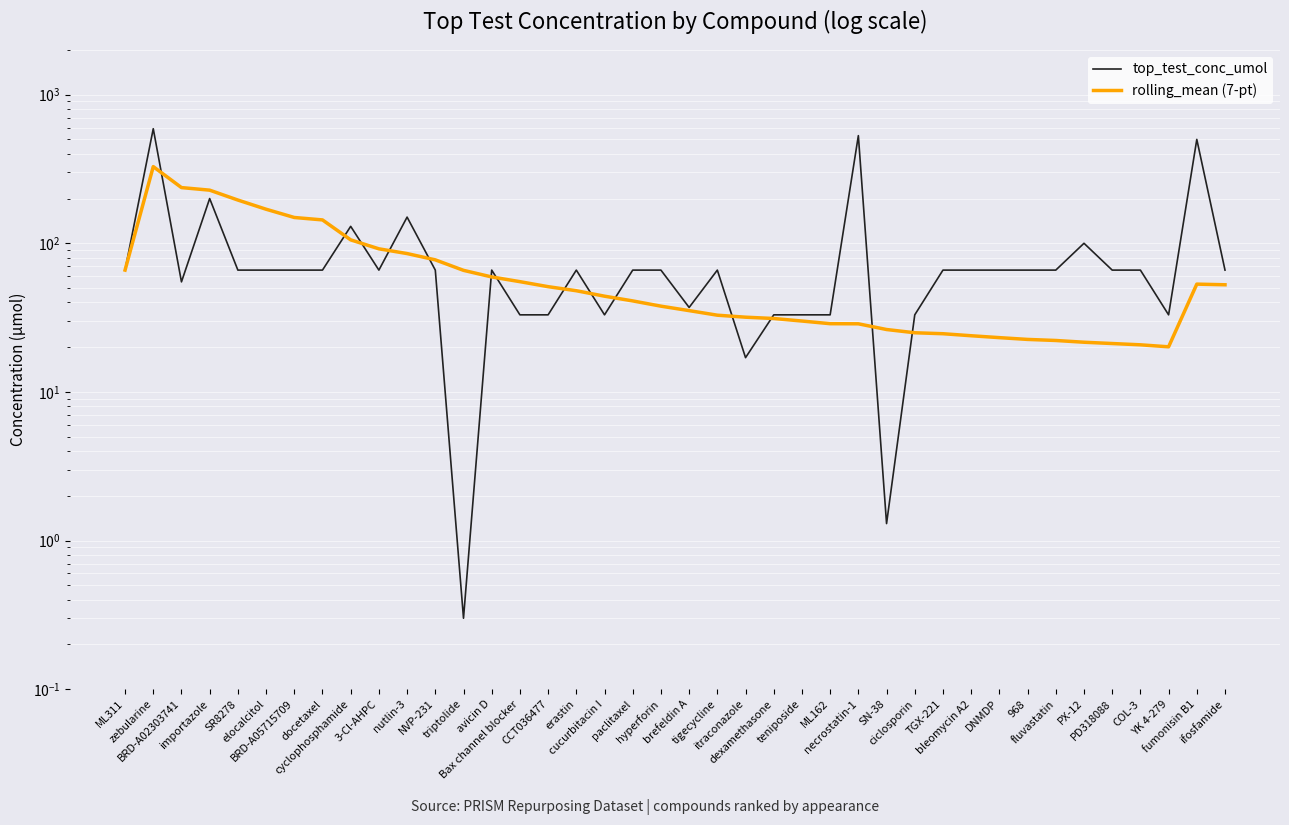

At which category is the sum across all series the highest?

zebularine